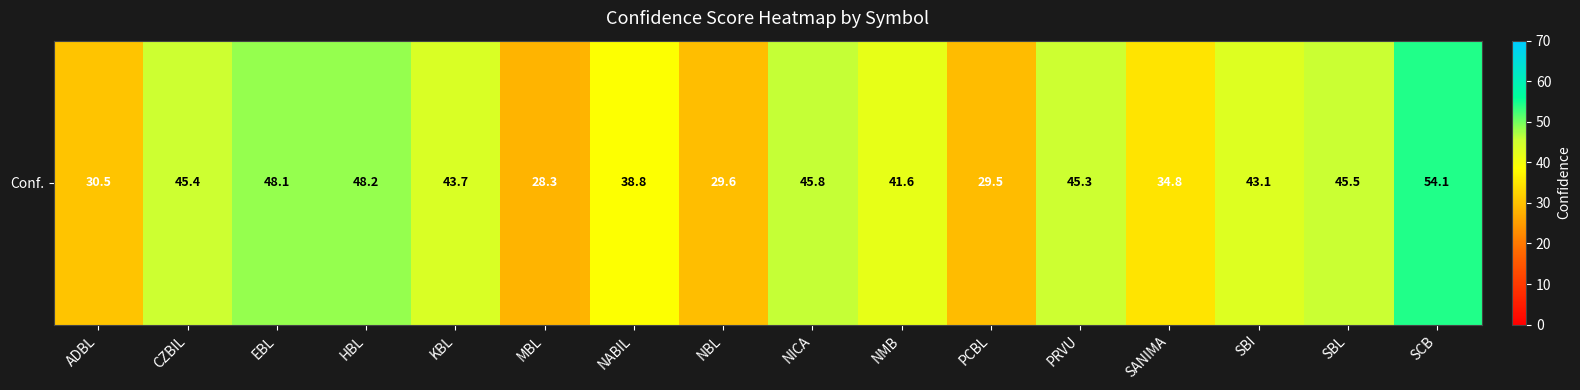

What is the approximate value at CZBIL?

45.4